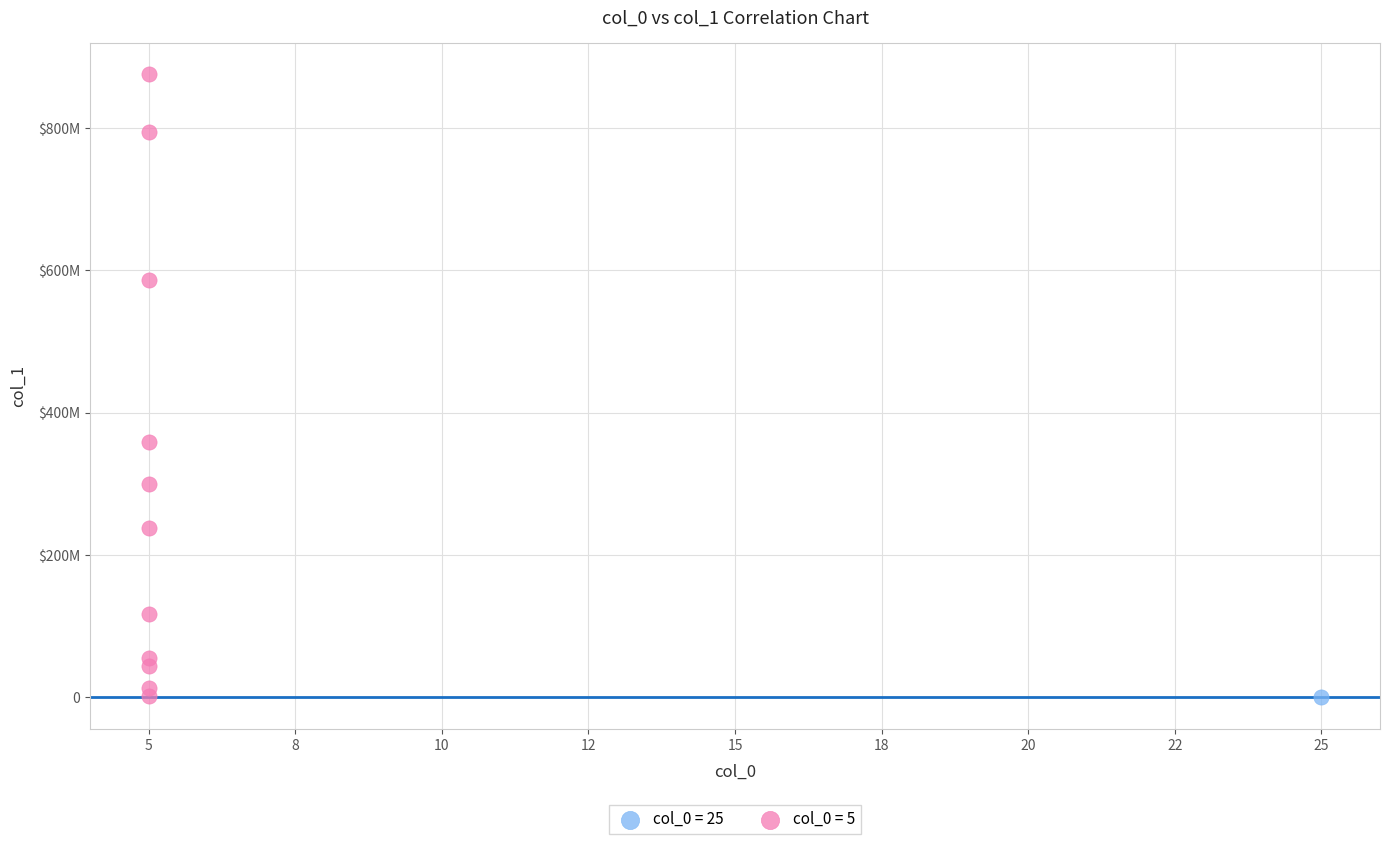

What are all the series names shown in the legend?

col_0 = 25, col_0 = 5